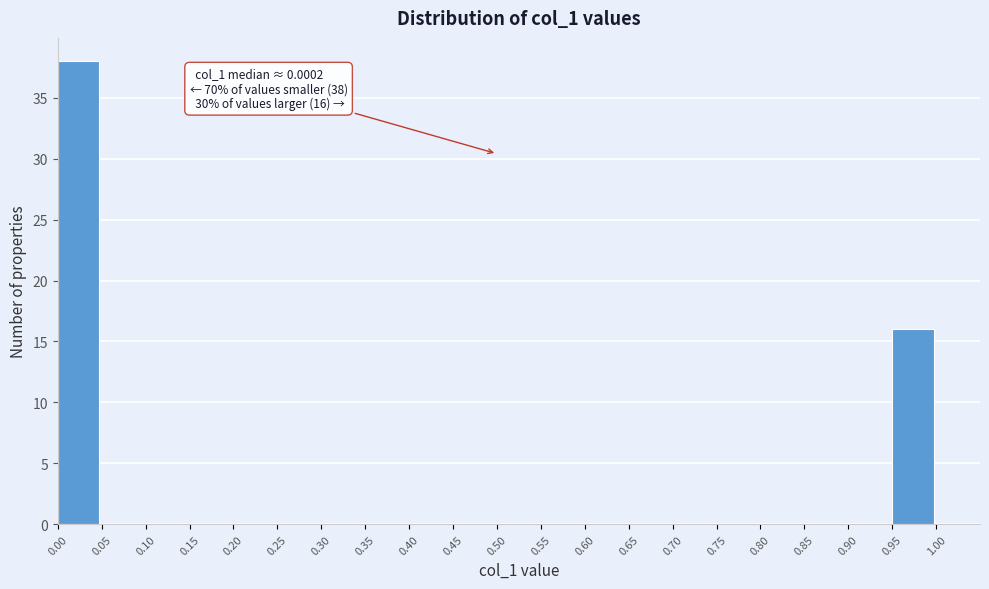

Over which range of the x-axis is the bar tallest?

0.00 to 0.05